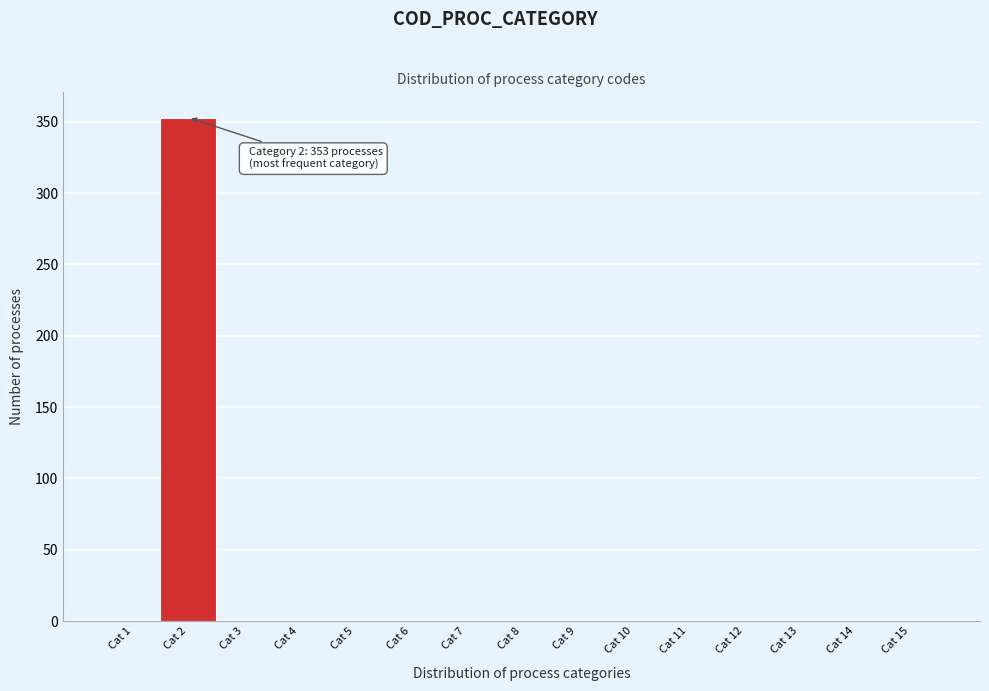

Reading left to right, transcribe all the data shown in this chart.

Cat 1=0	Cat 2=353	Cat 3=0	Cat 4=0	Cat 5=0	Cat 6=0	Cat 7=0	Cat 8=0	Cat 9=0	Cat 10=0	Cat 11=0	Cat 12=0	Cat 13=0	Cat 14=0	Cat 15=0